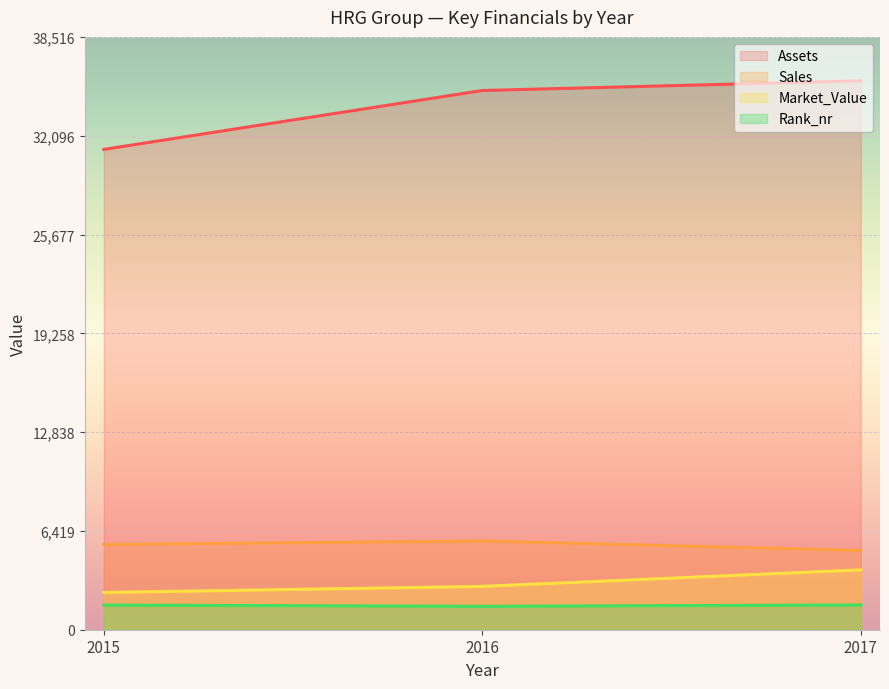

How many lines are shown in the chart?

4